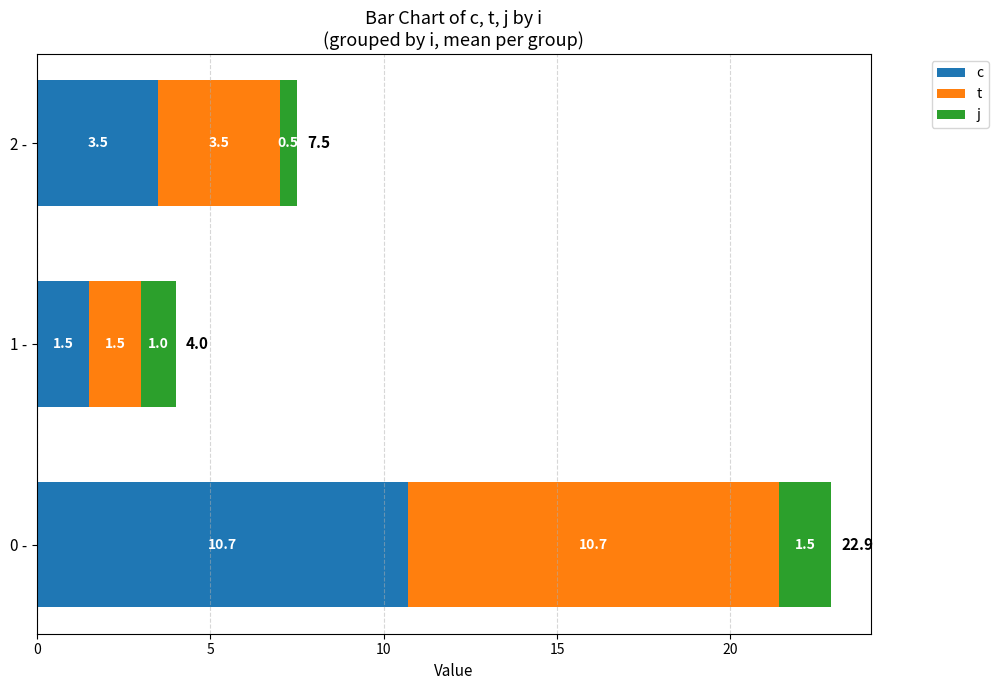

What are all the series names shown in the legend?

c, t, j